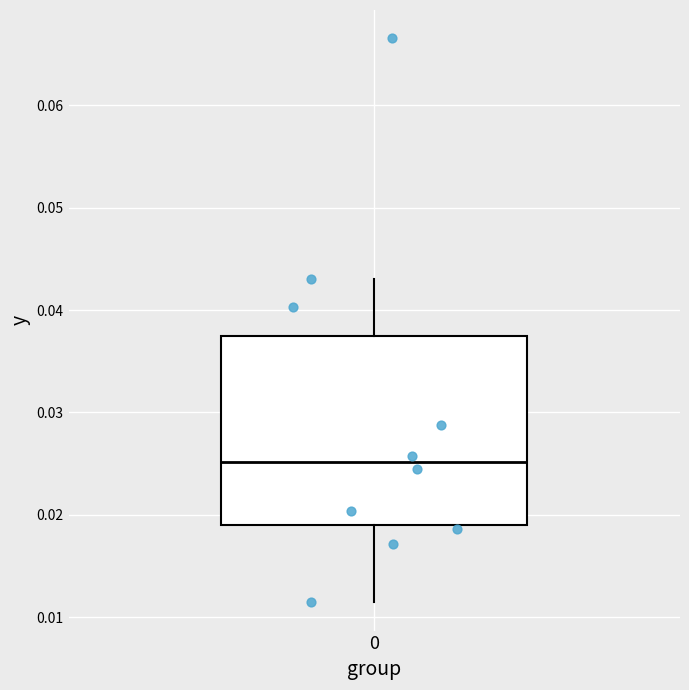

Where does the lower whisker of the box at x = 0 end on the y-axis? The values are not printed on the chart, so give them approximately, as read against the axis.

0.011